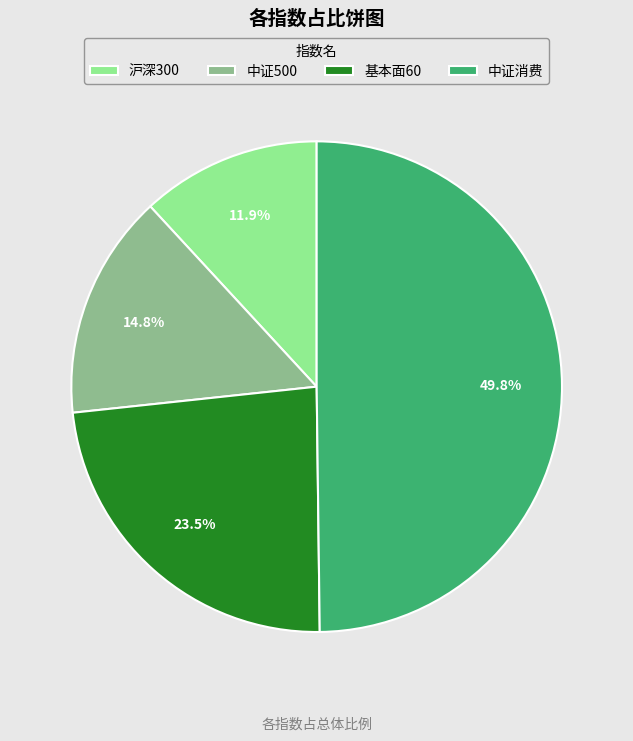

True or false: 中证500 accounts for 29% of the total.

False